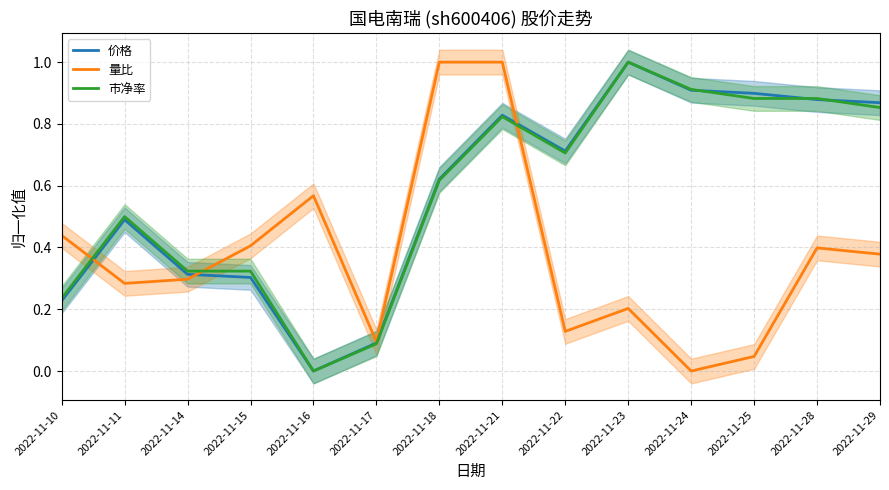

What is the value of the 价格 point at the 14th from the left?

0.9